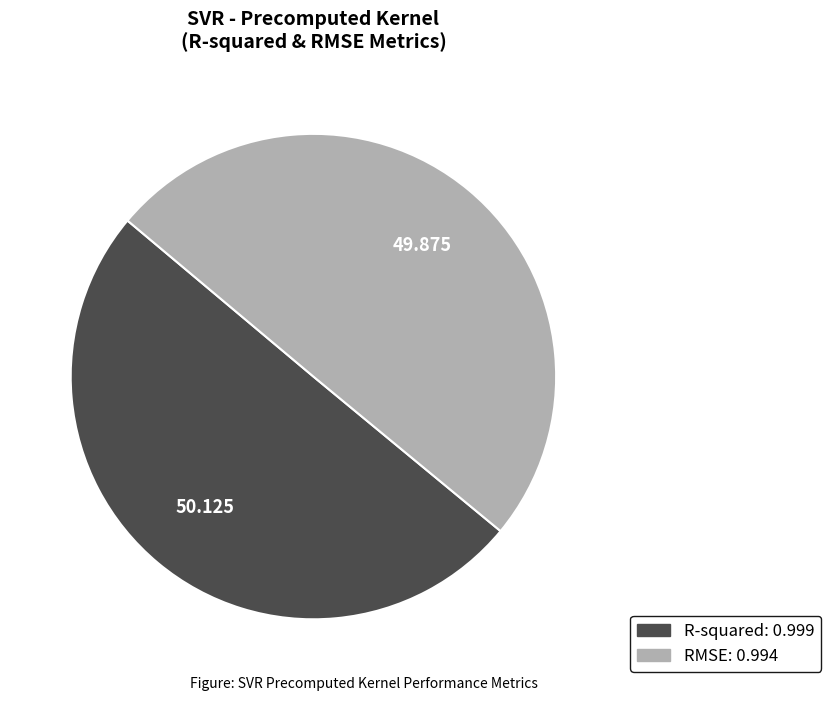

Is the sum of RMSE and R-squared greater than half?

Yes